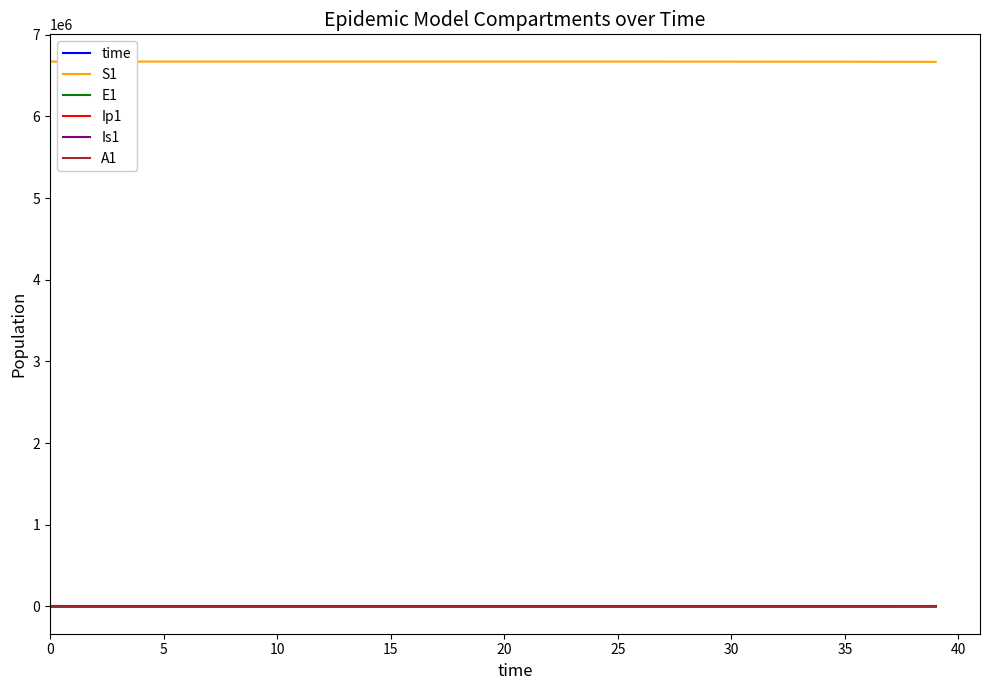

True or false: Is1 and S1 intersect in this chart.

False